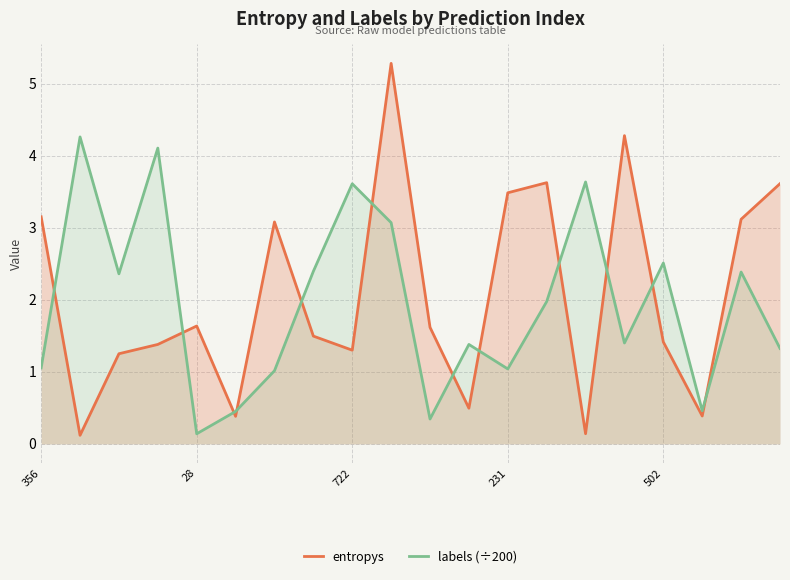

What is the lowest value of the entropys series?

0.1